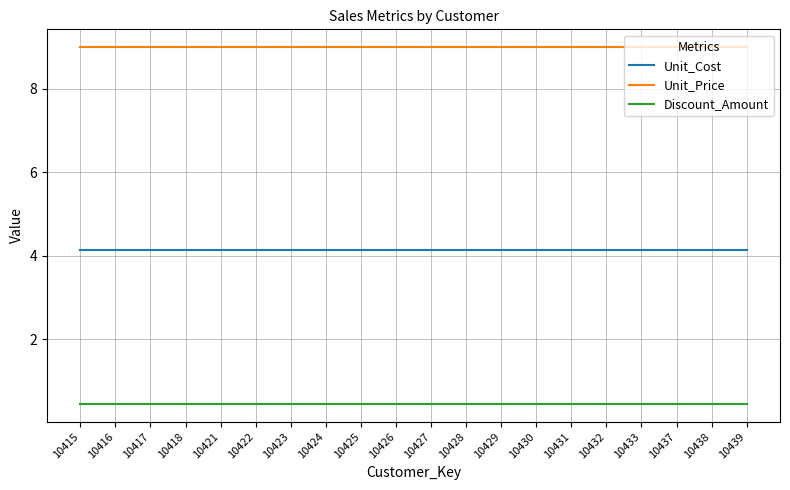

At 10418, list the series in order from smallest to largest.

Discount_Amount, Unit_Cost, Unit_Price